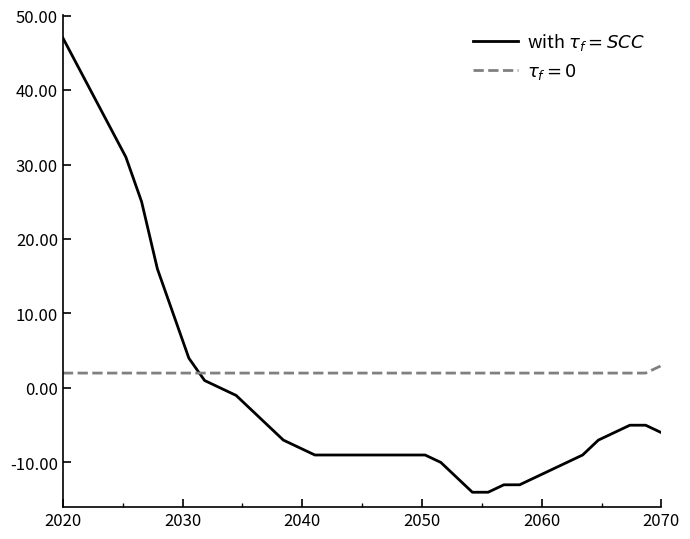

Is this an area chart (filled region under the line)?

No